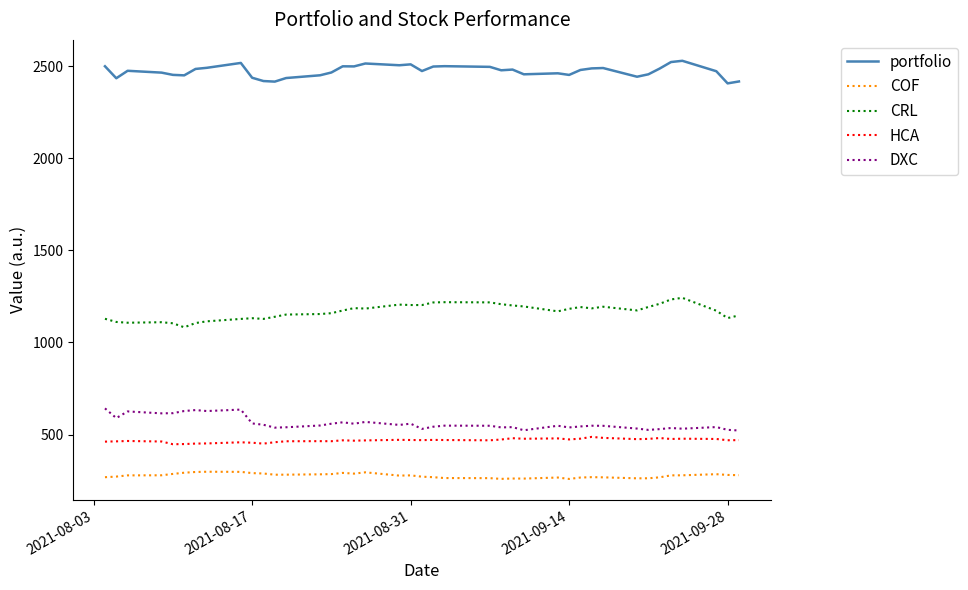

What is the lowest value of the CRL series?

1082.3